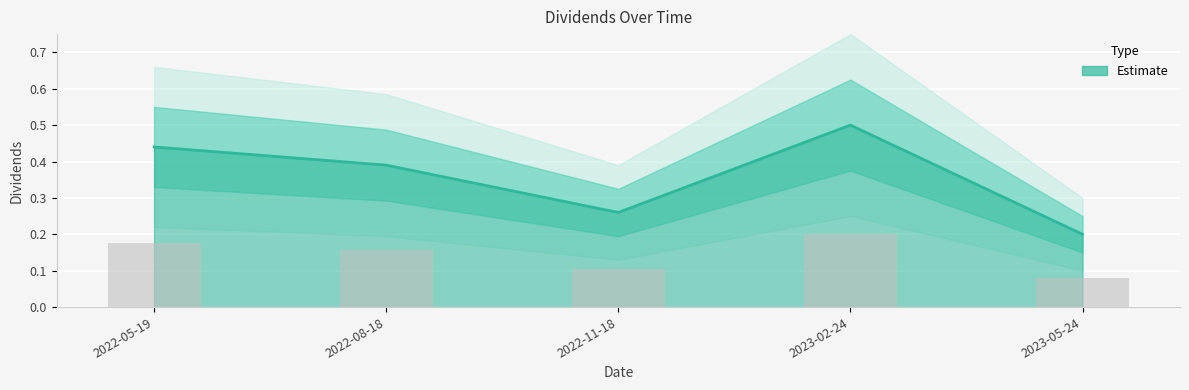

What is the difference between the values at 2022-05-19 and 2022-11-18?

0.2